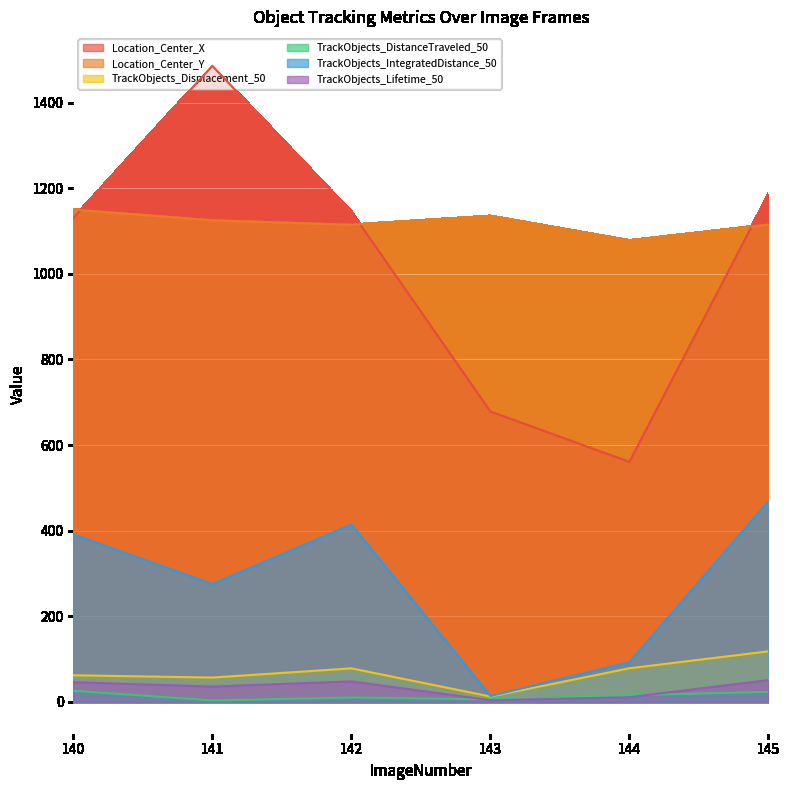

Is it true that Location_Center_Y equals 1078.1 at 144?

True